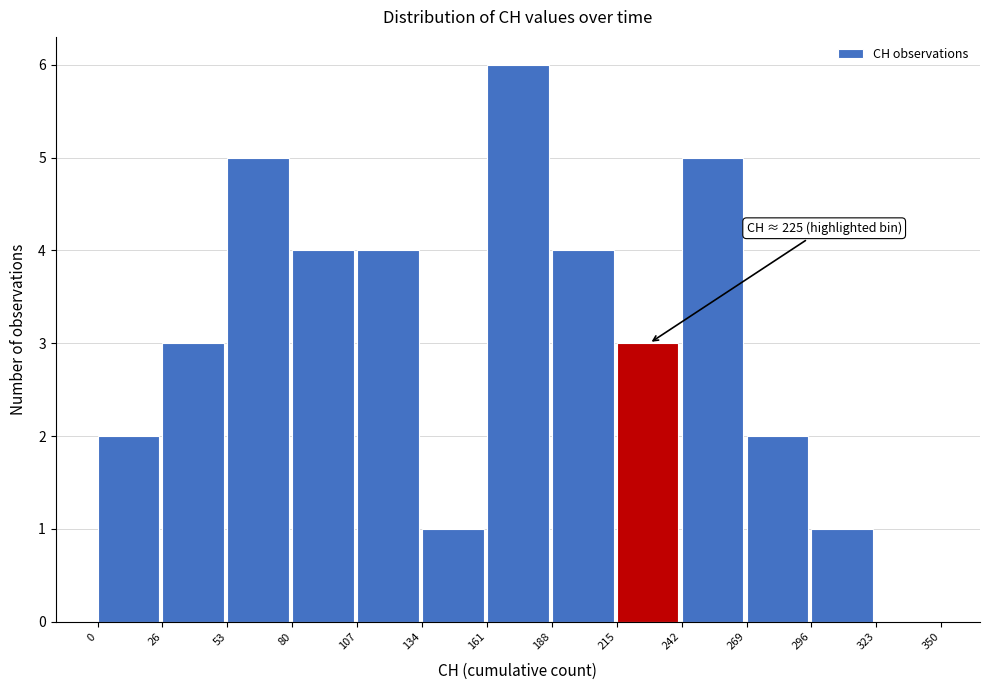

Which range on the x-axis has the tallest bar?

161 to 188